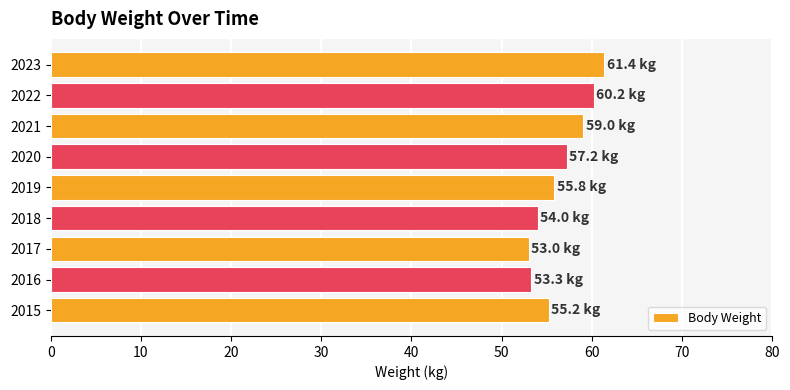

What is the smallest value displayed?

53.0